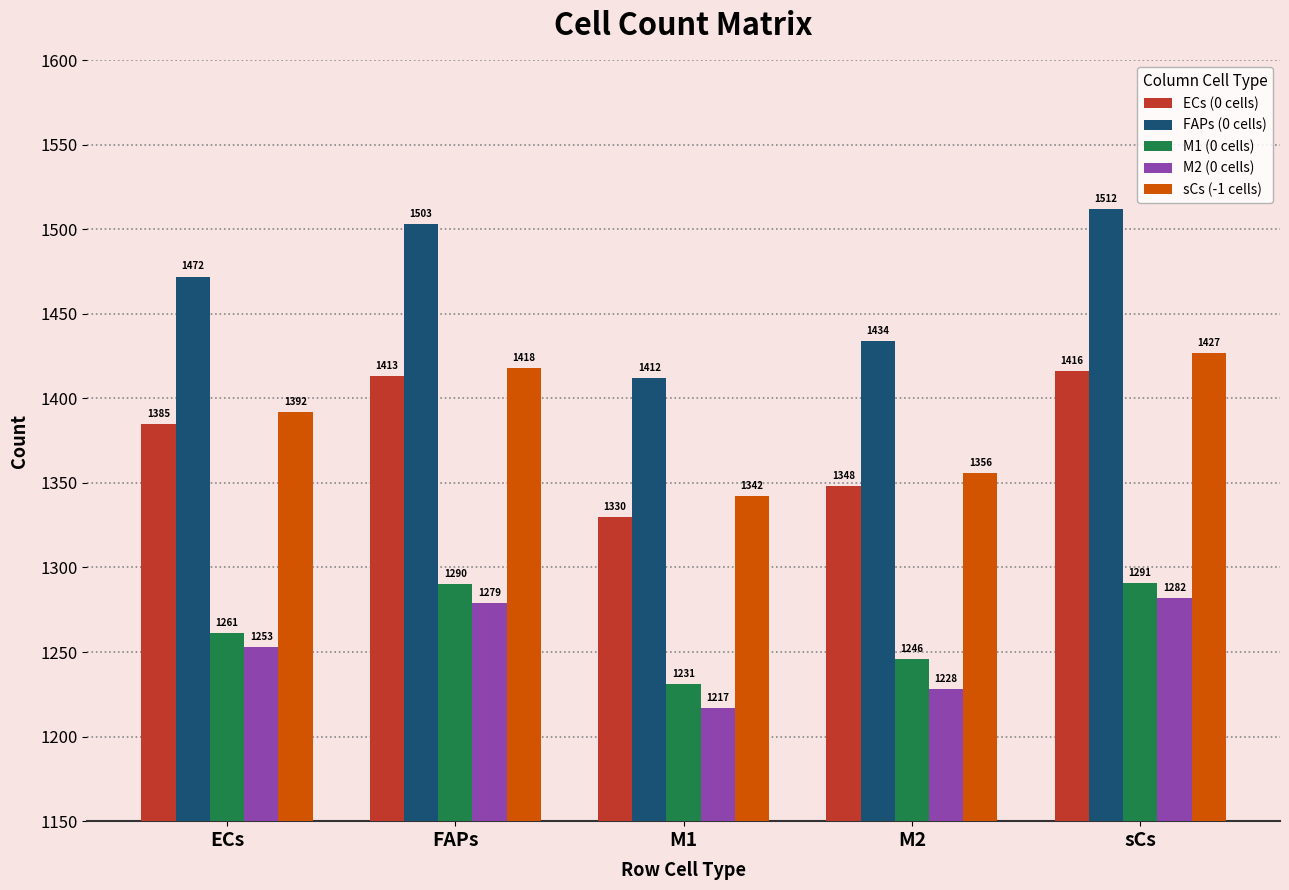

What is the greatest value displayed?

1512